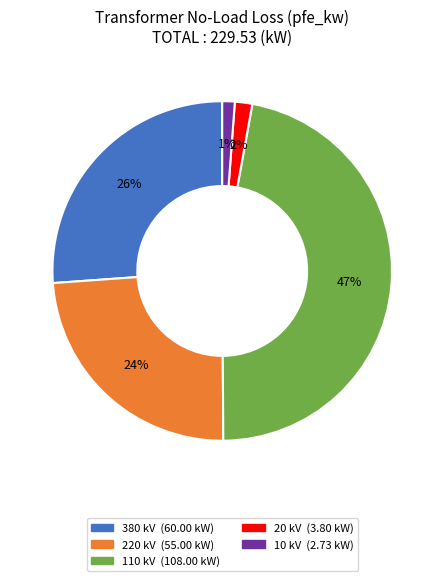

To the nearest percent, what is the average slice percentage?

20%